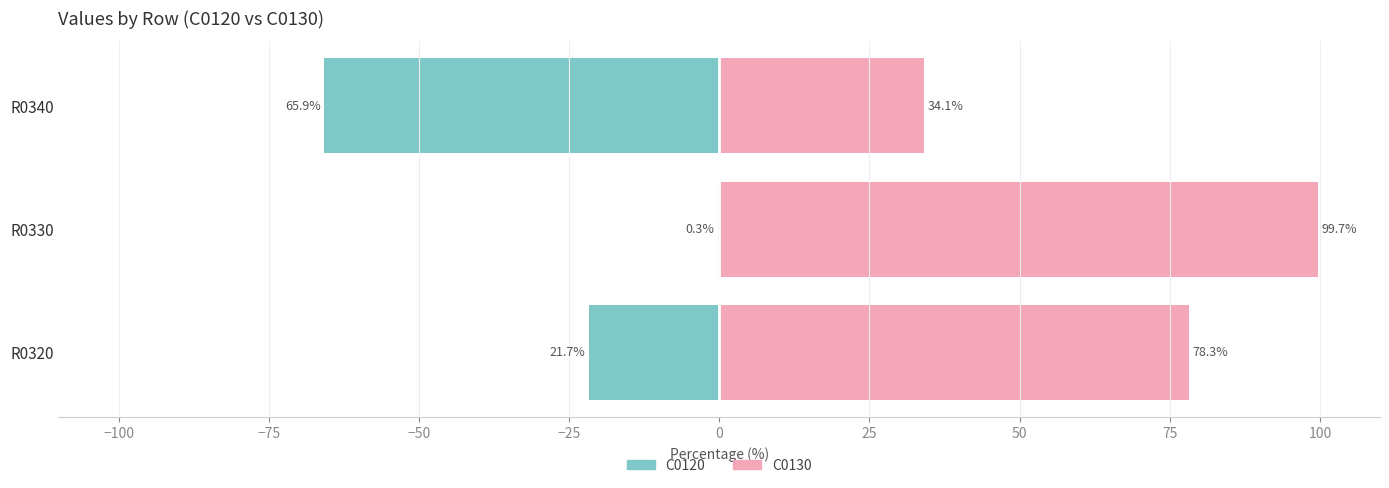

The value of C0120 (left) at −125 is -31.6. True or false?

False